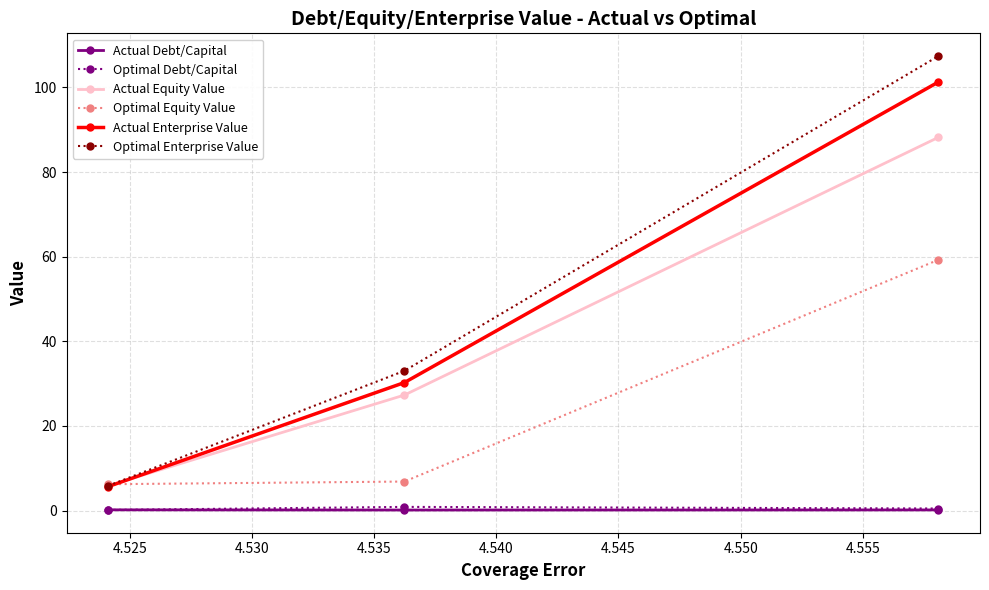

What is the maximum value for Actual Equity Value?

88.2